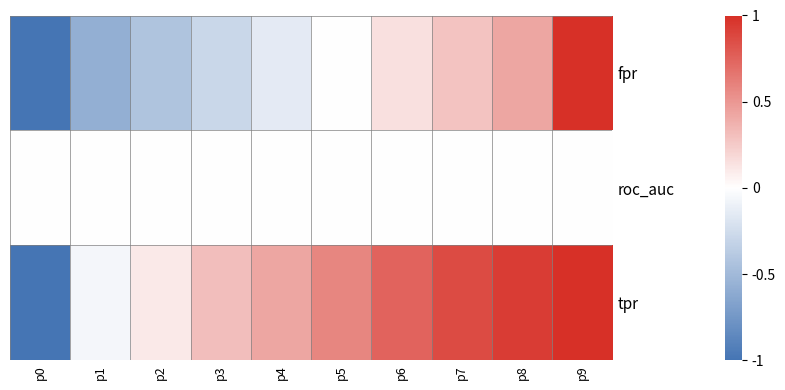

Which category has the lowest value across all series?

p0